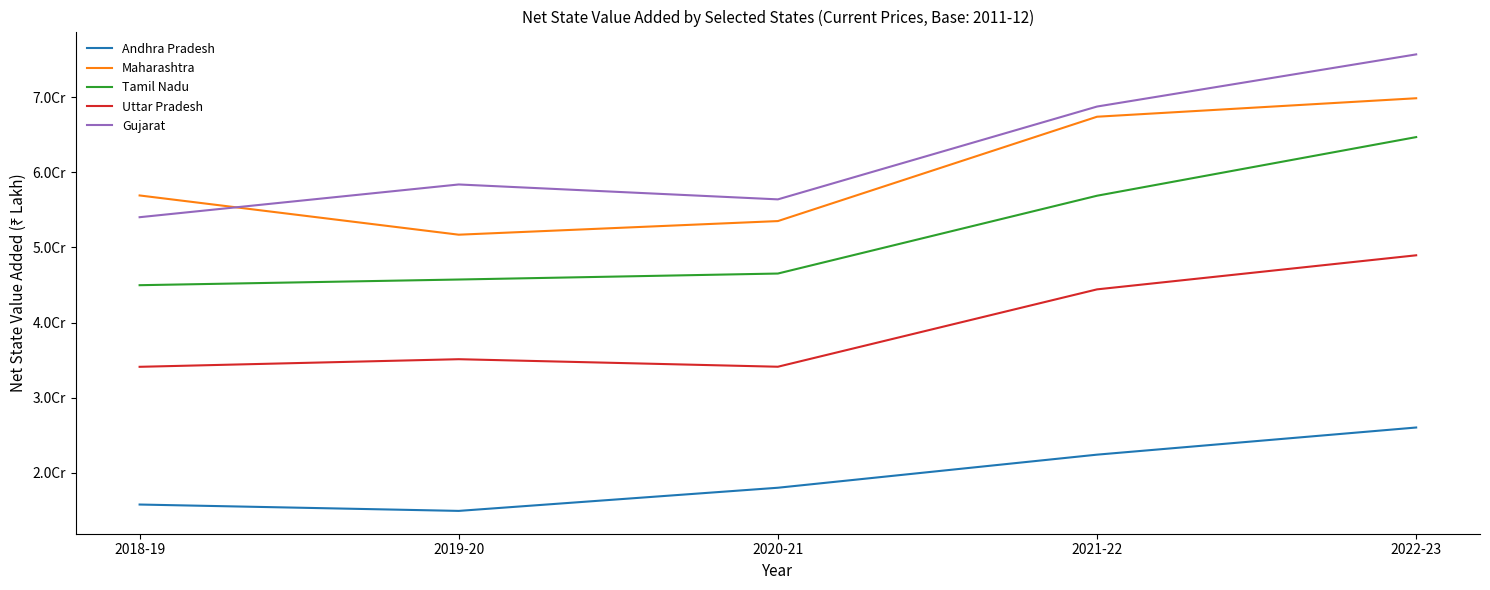

The Andhra Pradesh series shows 10074832 at 2019-20. True or false?

False